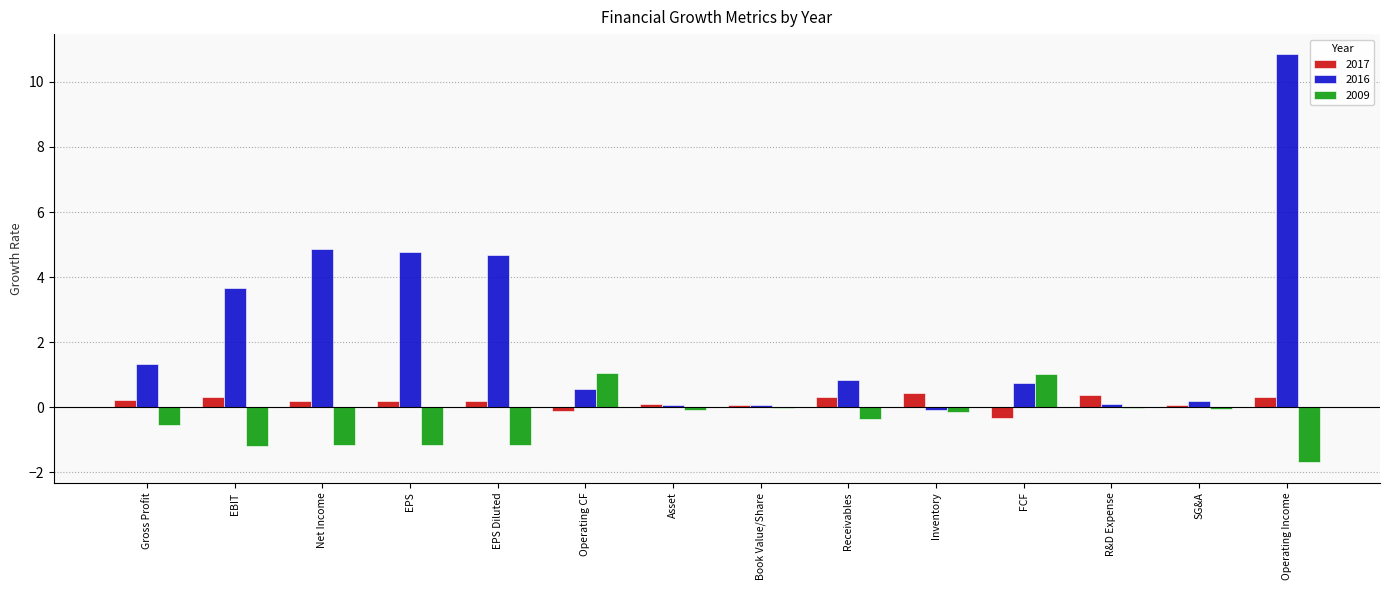

What value does the 2017 series have at Book Value/Share?

0.1